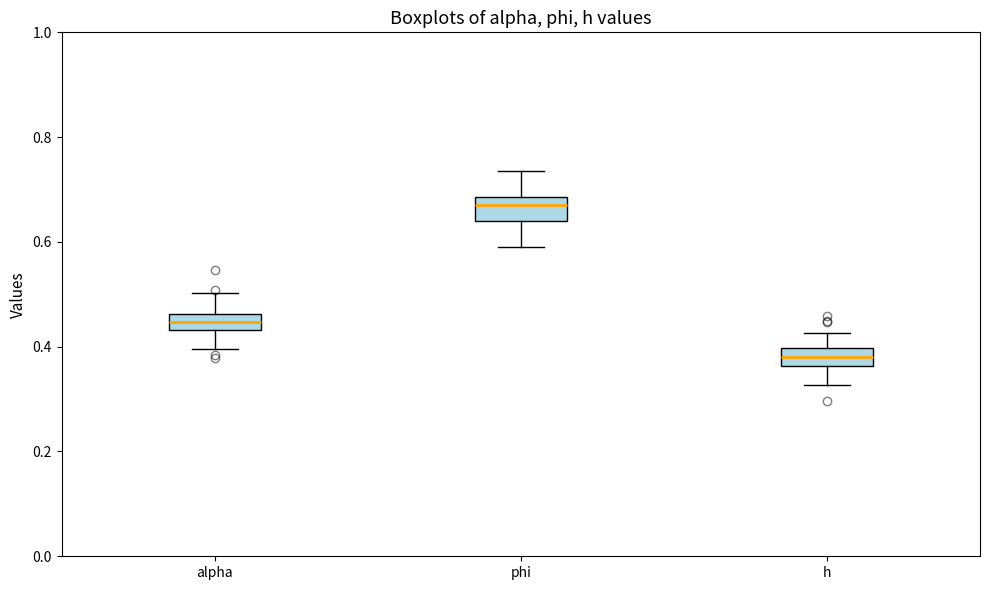

Which box's median line is the highest?

phi